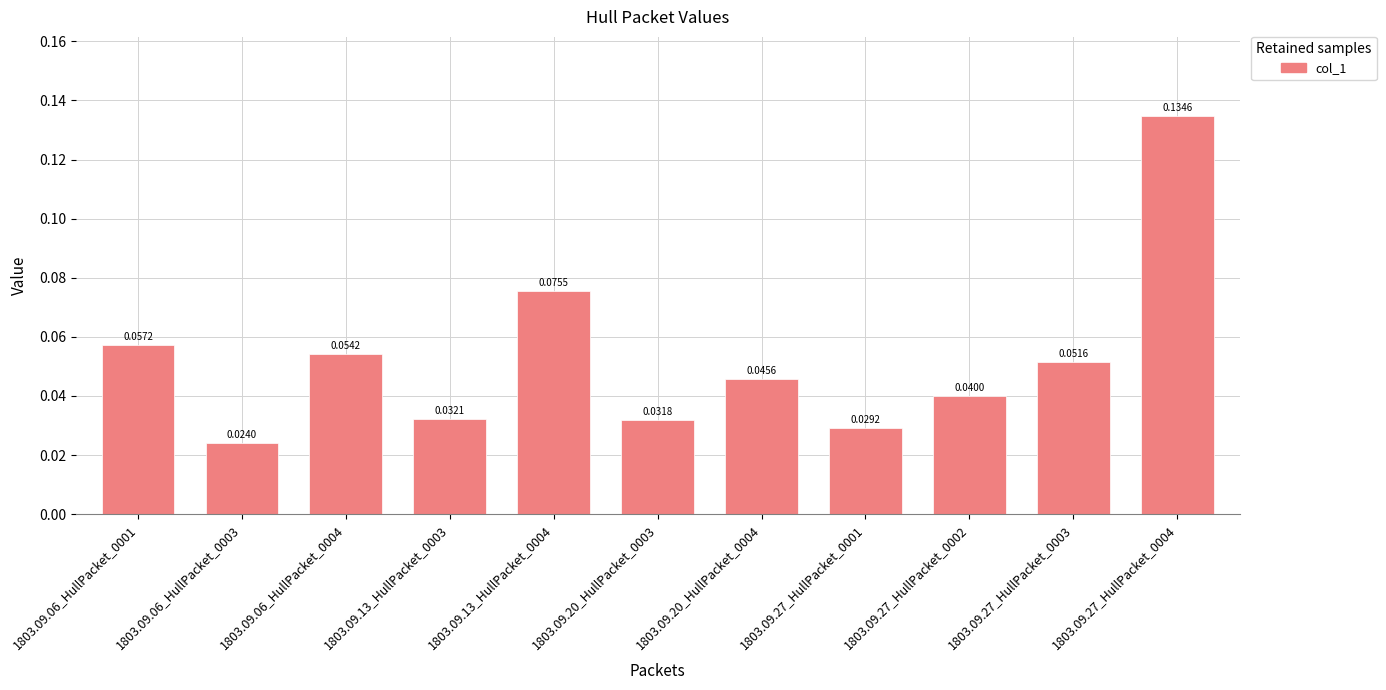

Count the values in the range 0 to 1.

11